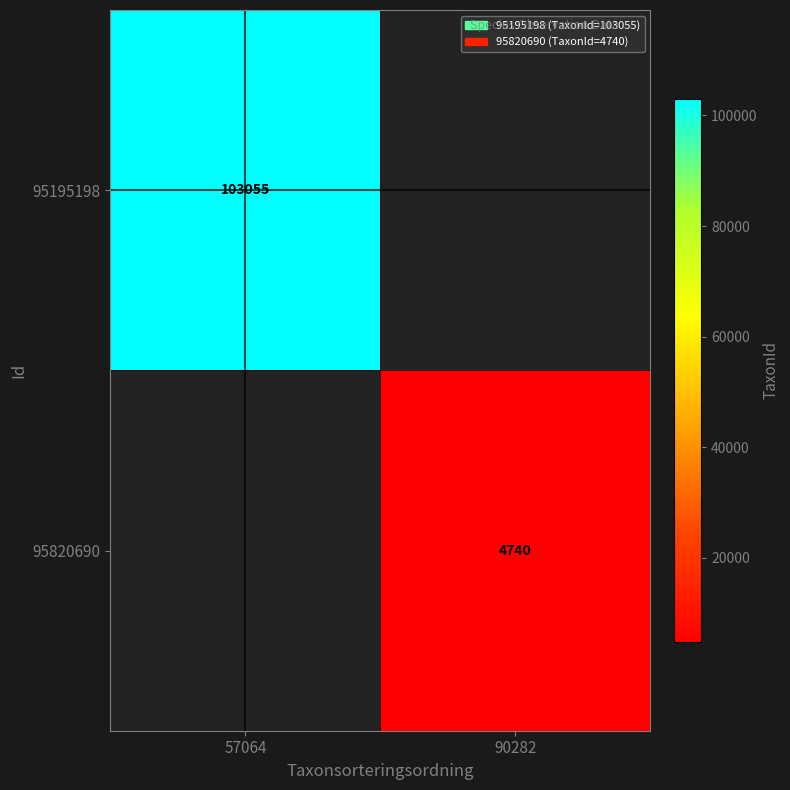

The 95195198 series shows 23895 at 57064. True or false?

False